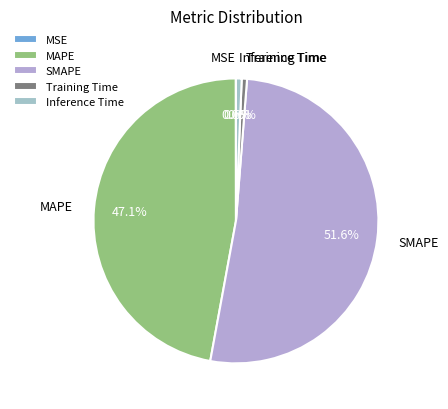

The Training Time slice represents 11% of the pie. True or false?

False